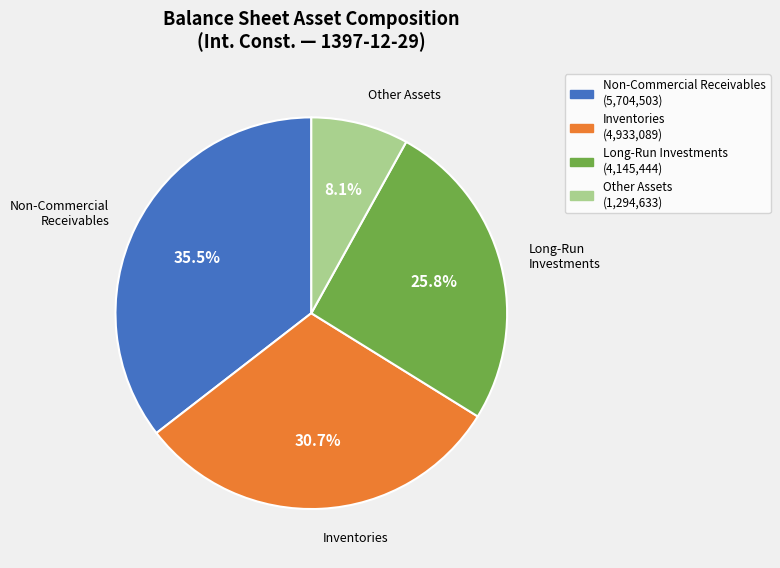

Is there a majority slice in this chart?

No